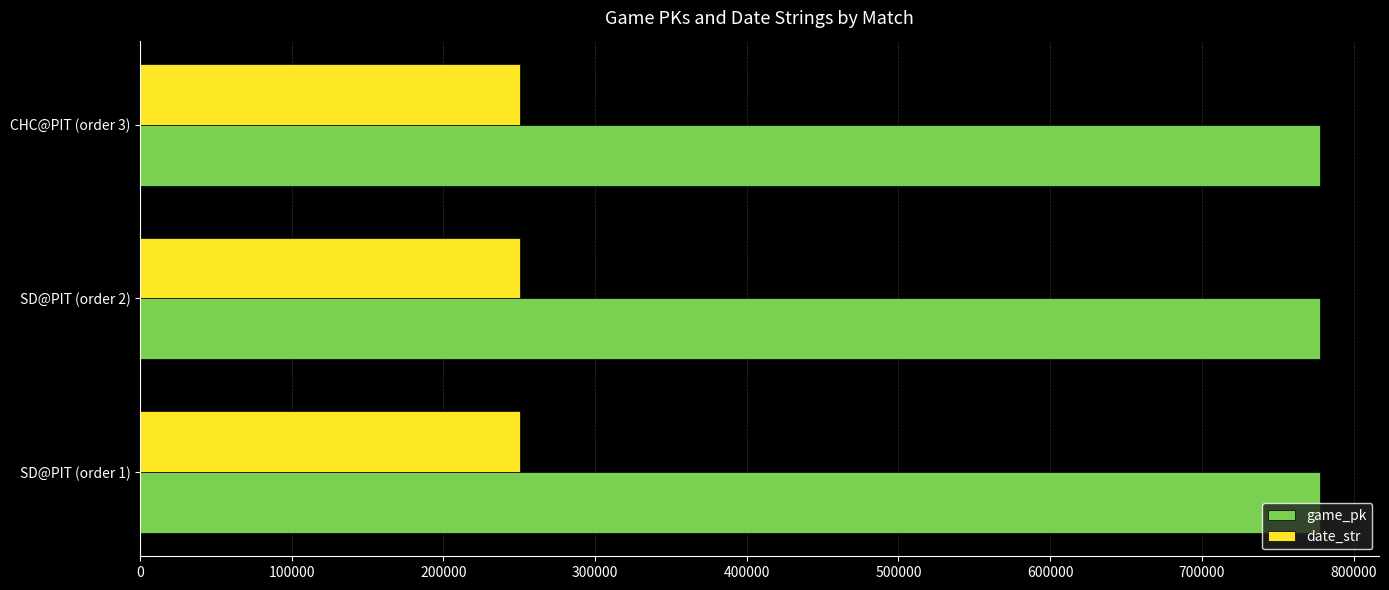

What is the sum of all date_str values?

751506